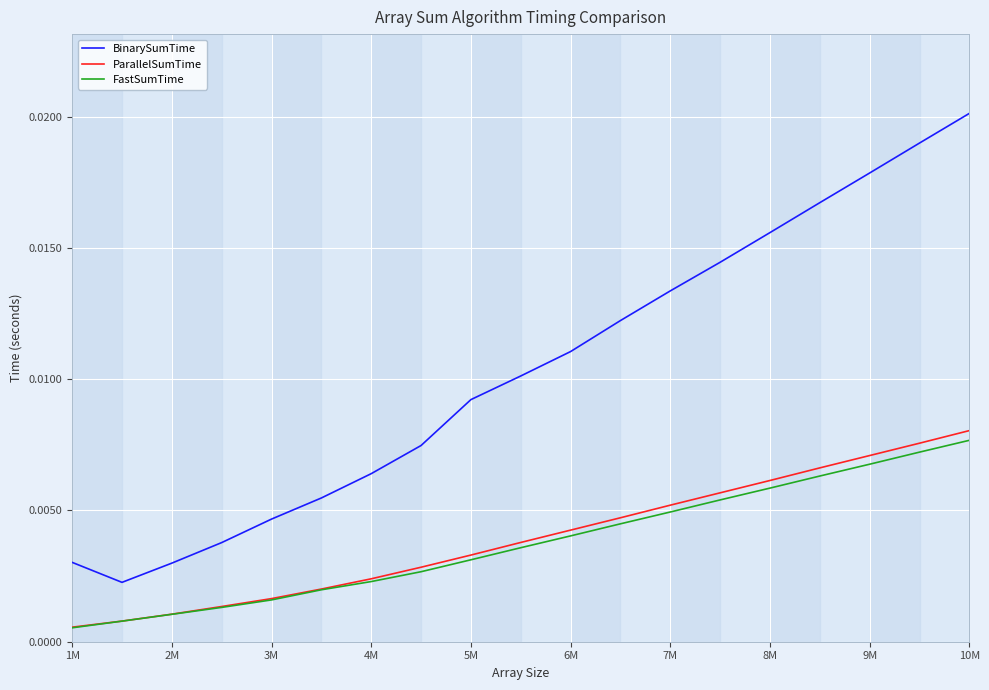

Which series has the largest total across all categories?

BinarySumTime